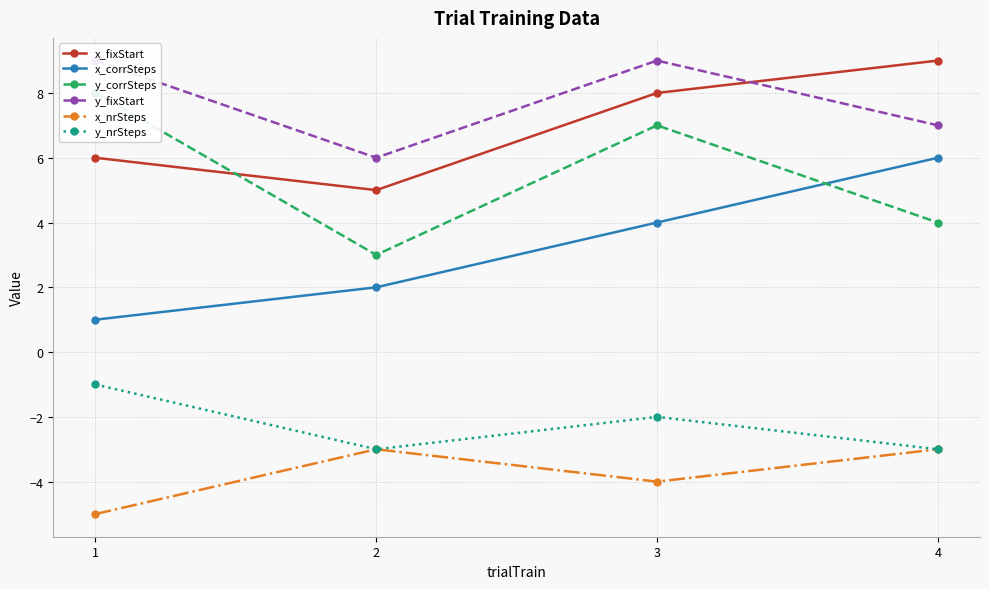

What are all the series names shown in the legend?

x_fixStart, x_corrSteps, y_corrSteps, y_fixStart, x_nrSteps, y_nrSteps